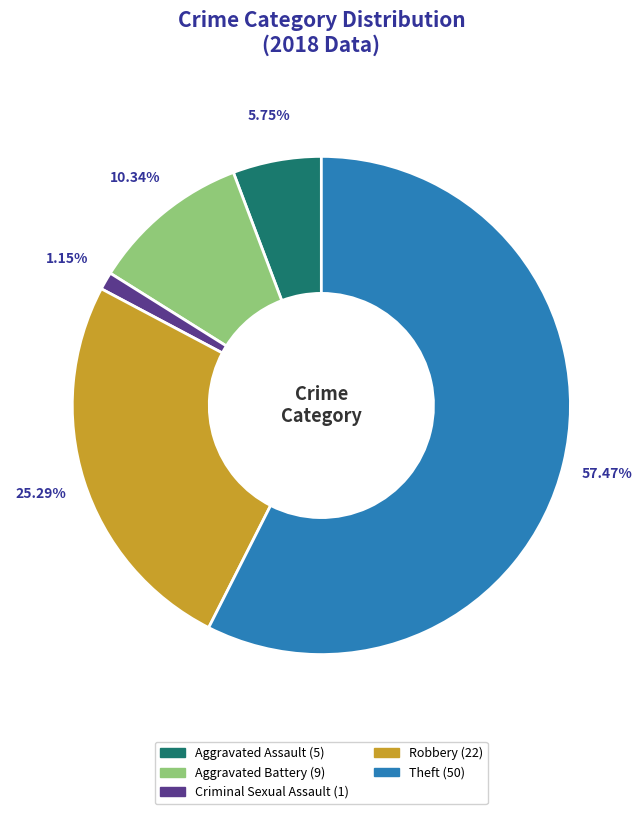

Is there any slice that represents more than half of the pie?

Yes